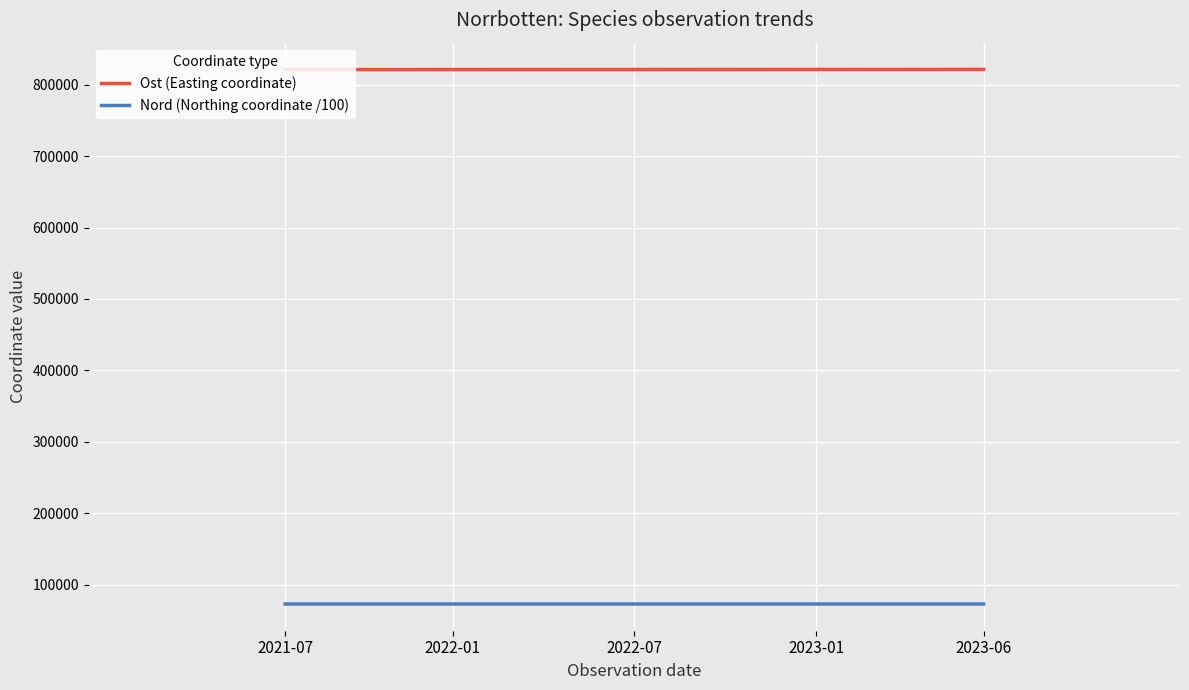

Is the value of Nord (Northing coordinate /100) at 2021-07 greater than the value of Ost (Easting coordinate) at 2023-06?

No